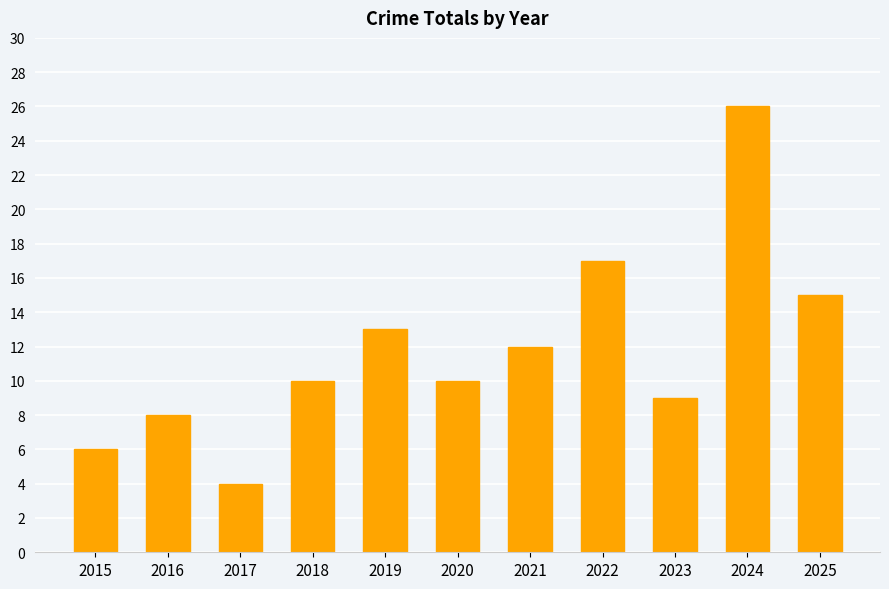

What is the sum of all values?

130